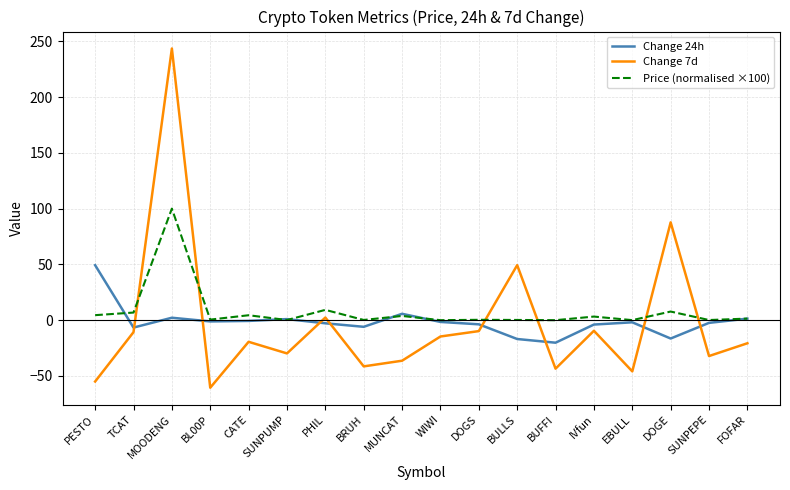

Which series ends up on top after the final intersection of Change 7d and Price (normalised ×100)?

Price (normalised ×100)